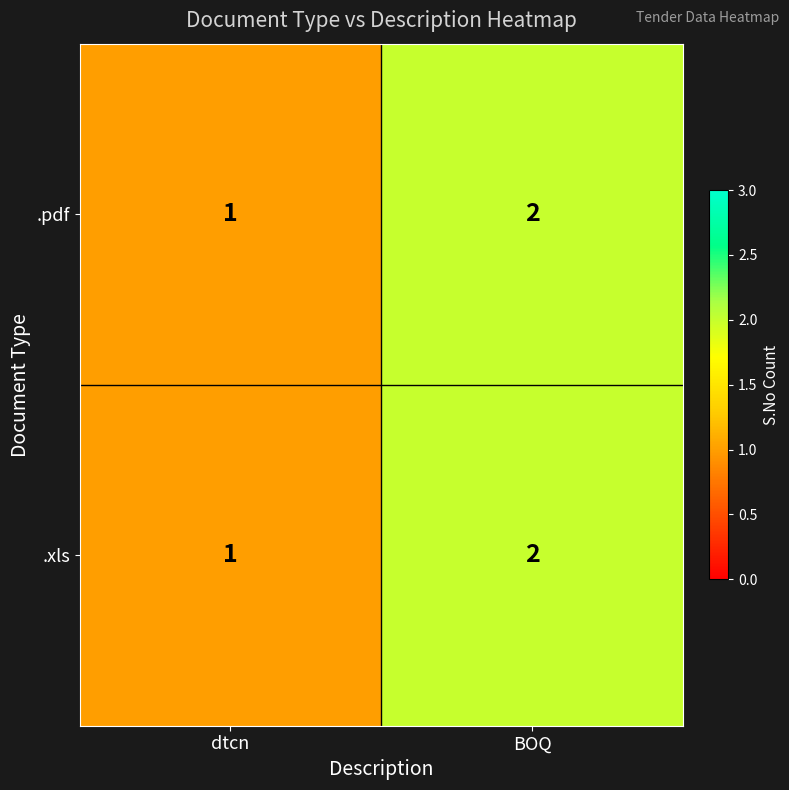

What is the sum of all .xls values?

3